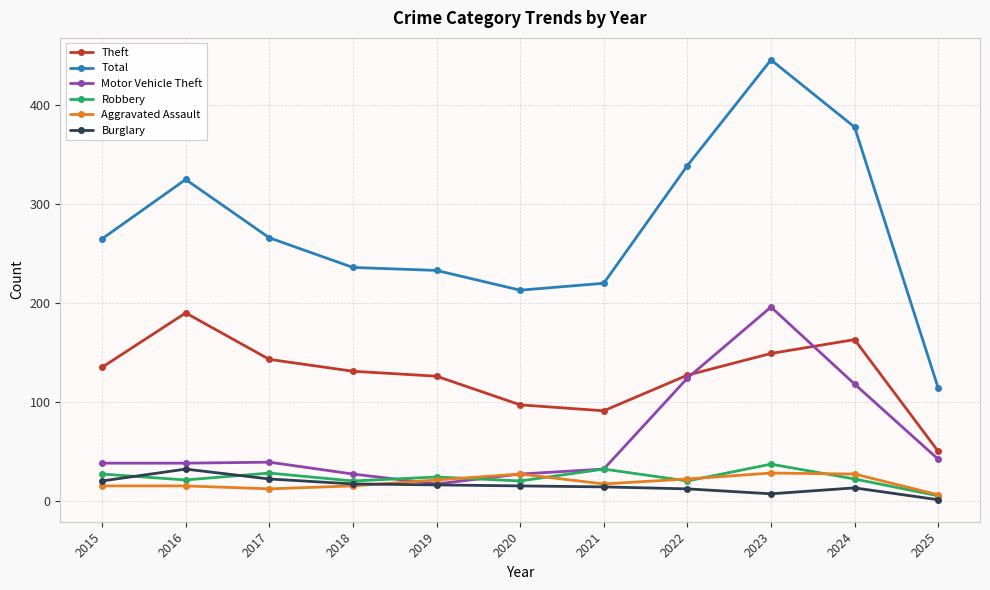

The Motor Vehicle Theft series shows 63 at 2017. True or false?

False